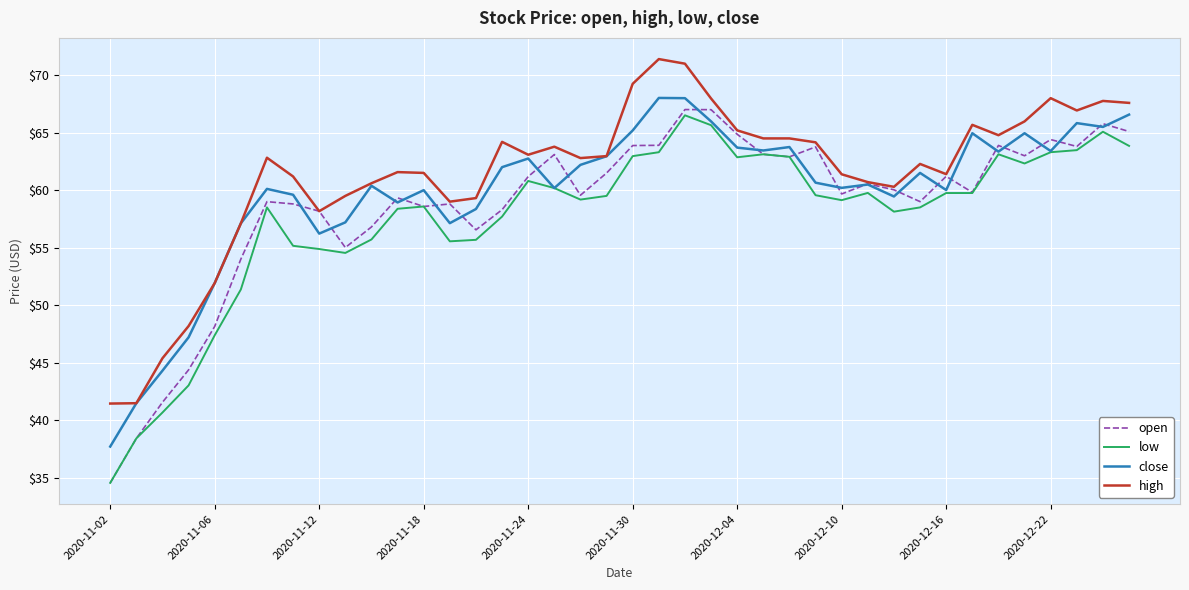

What is the smallest value displayed?

34.5